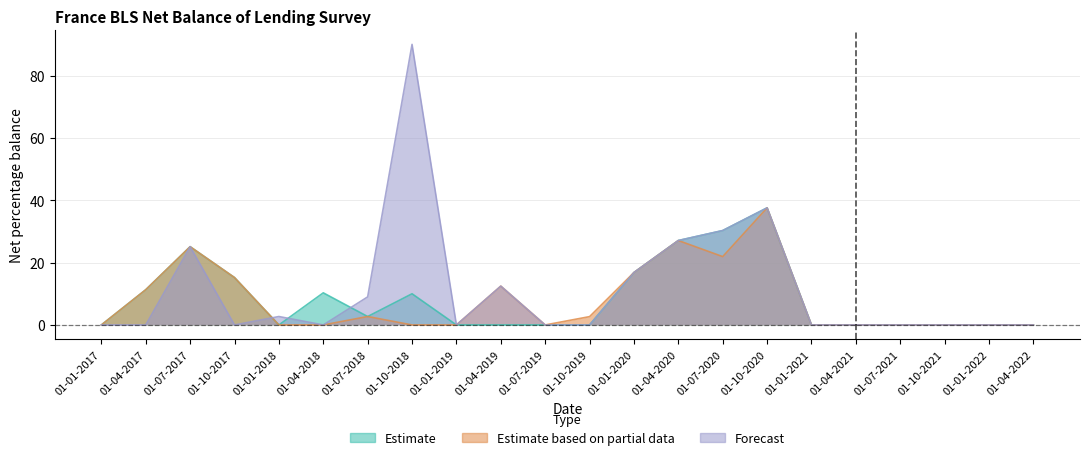

True or false: BLS.M.FR.ALL.LE.E.Z.B1.ZS.D.BFNET has a value of 27.1 at 01-04-2020.

True